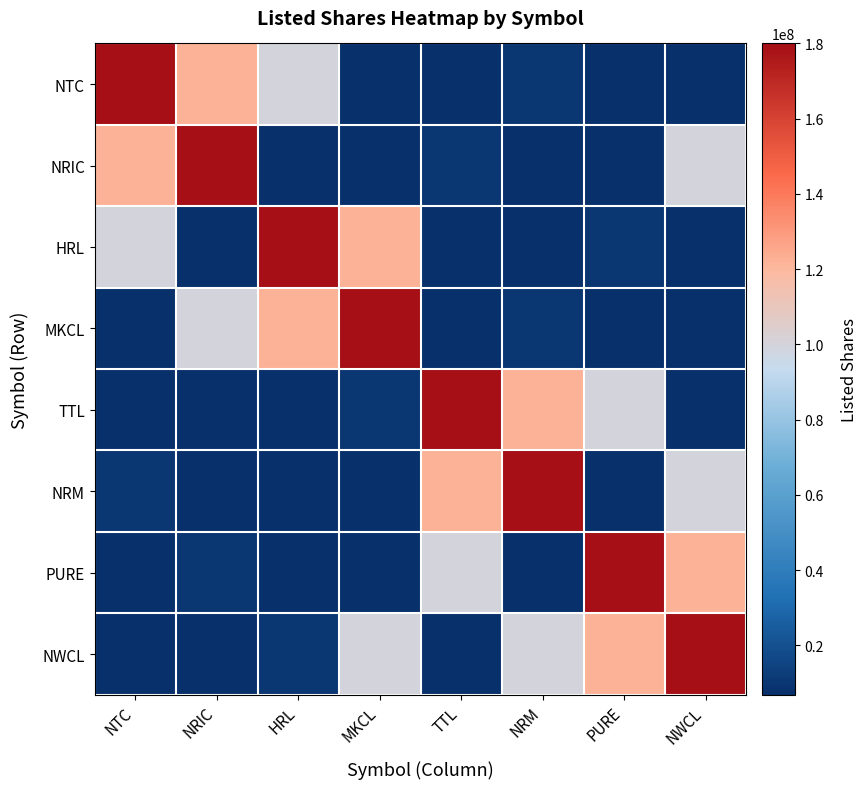

At TTL, list the series in order from largest to smallest.

TTL, NRM, PURE, NRIC, NTC, HRL, NWCL, MKCL